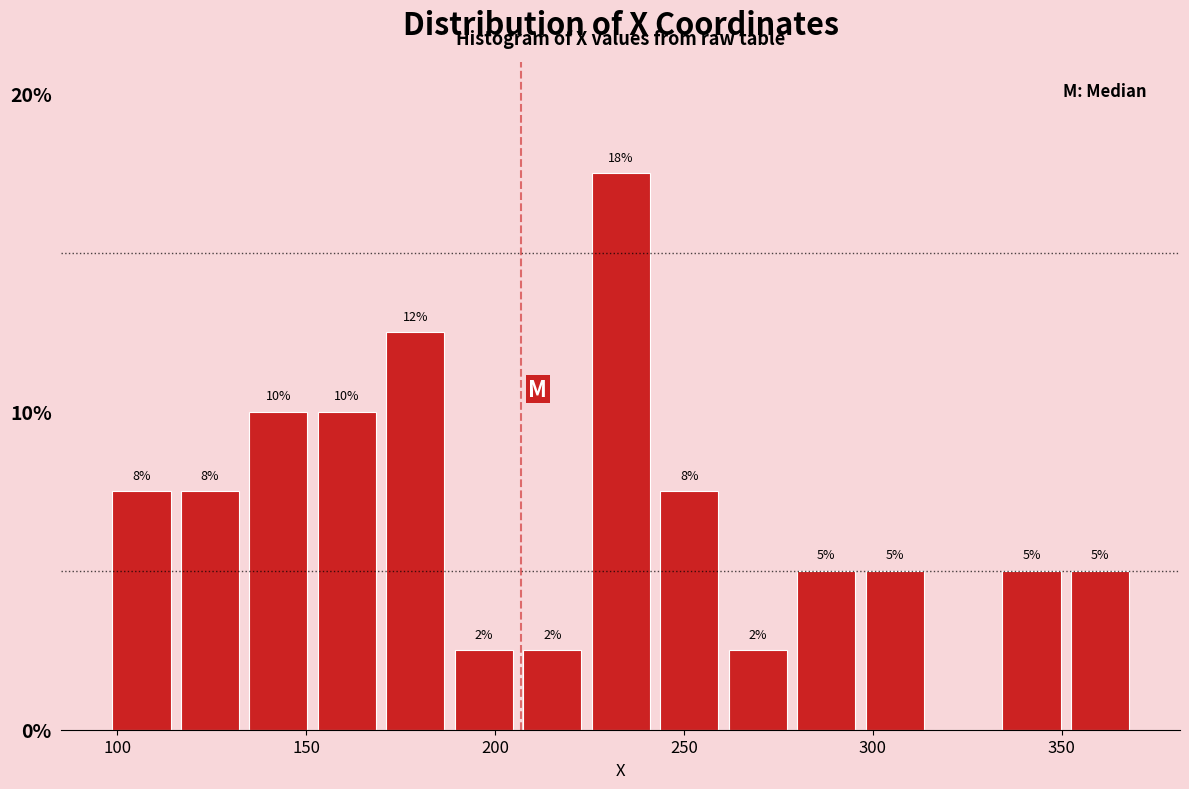

Read against the x-axis, roughly where is the centre of the tallest bar?

235